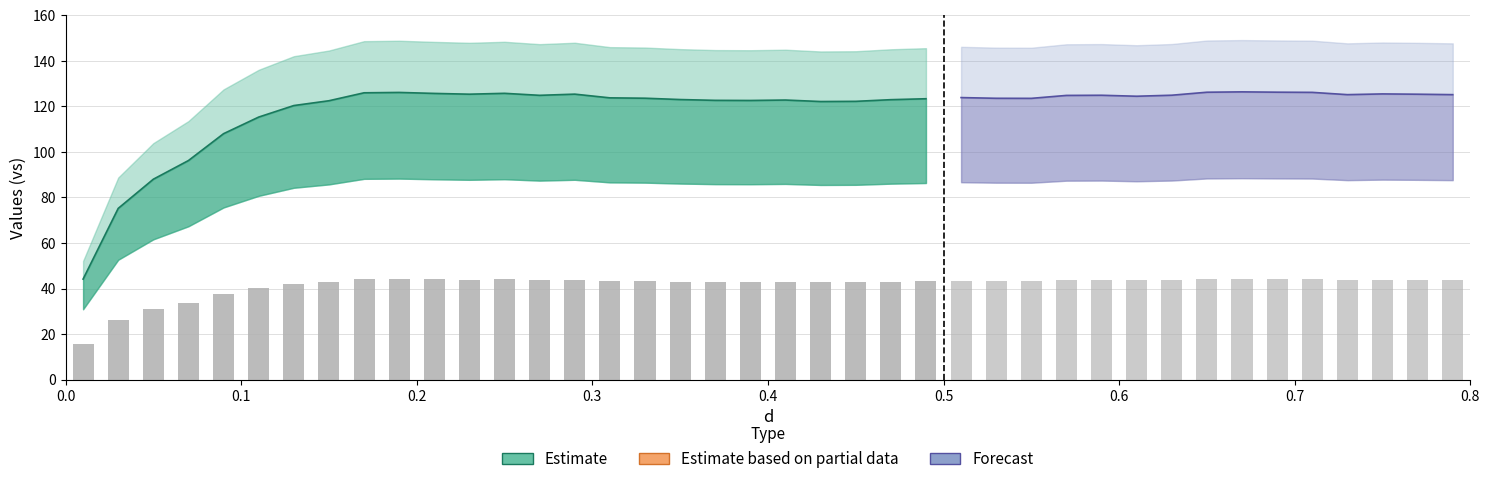

What is the greatest value displayed?

126.4